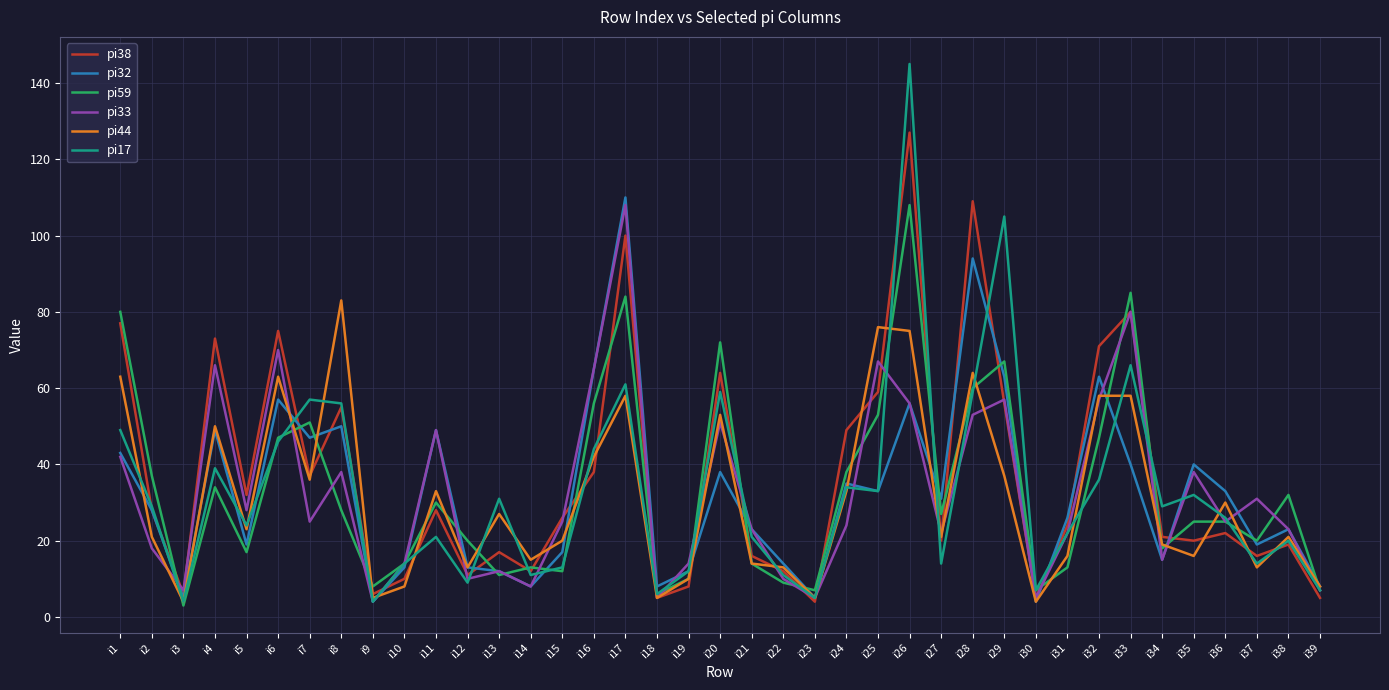

At which label does pi33 first exceed 25?

i1